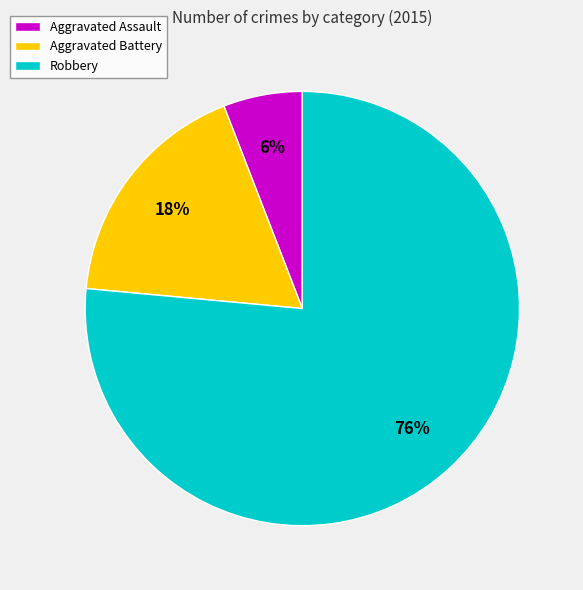

True or false: Aggravated Battery accounts for 18% of the total.

True